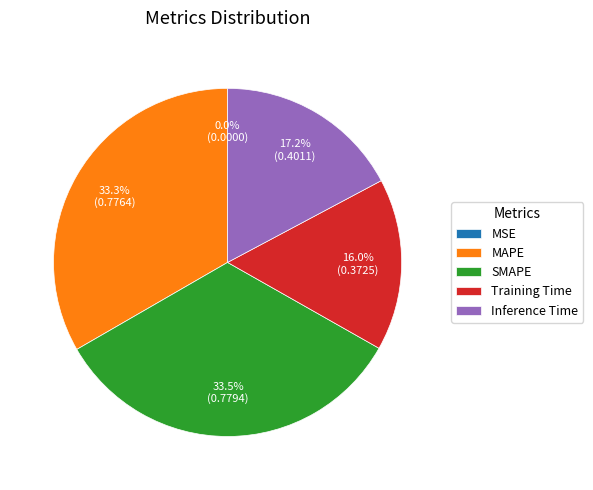

To the nearest percent, what percentage of the pie is Inference Time?

17%